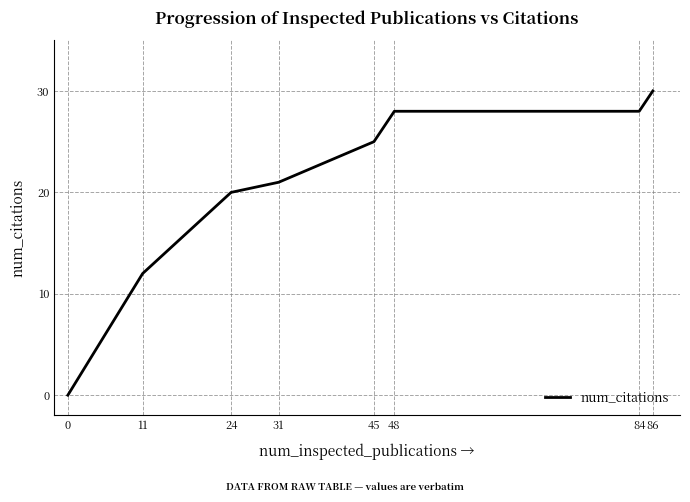

What is the greatest value displayed?

30